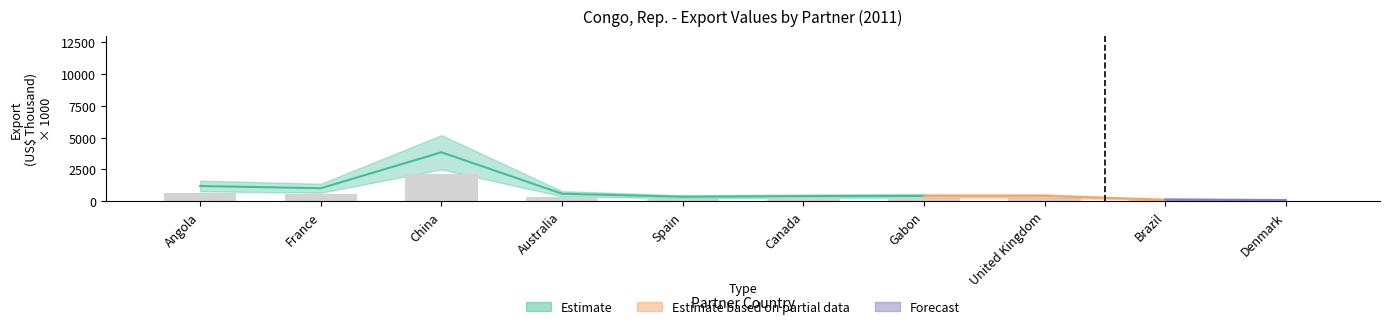

The value at China is 2117.8. True or false?

True